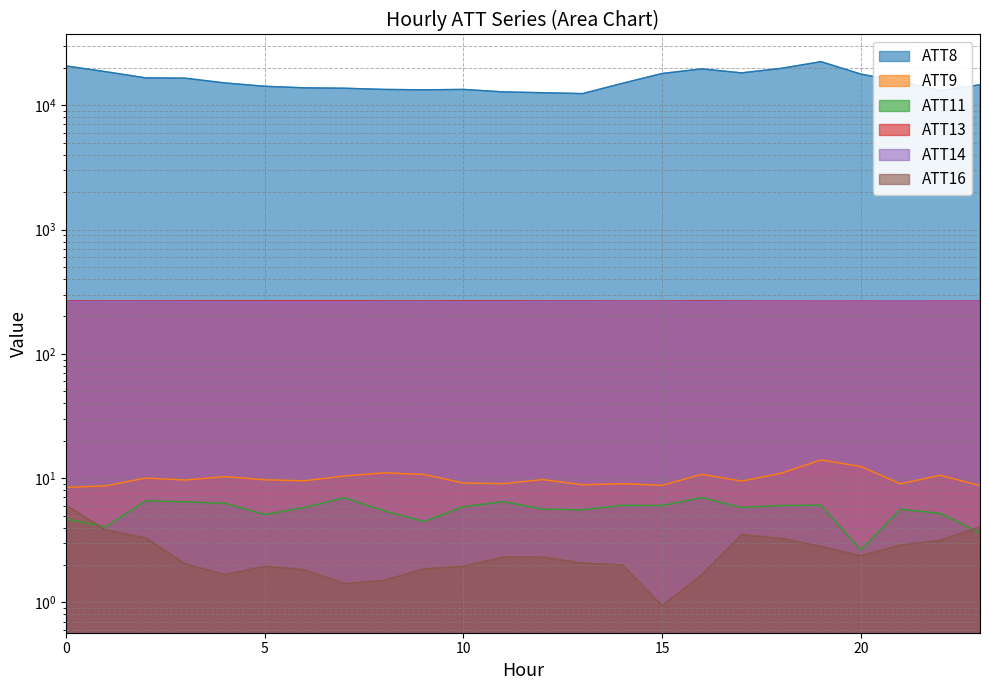

What is the difference between the maximum and minimum values in the ATT9 series?

5.6